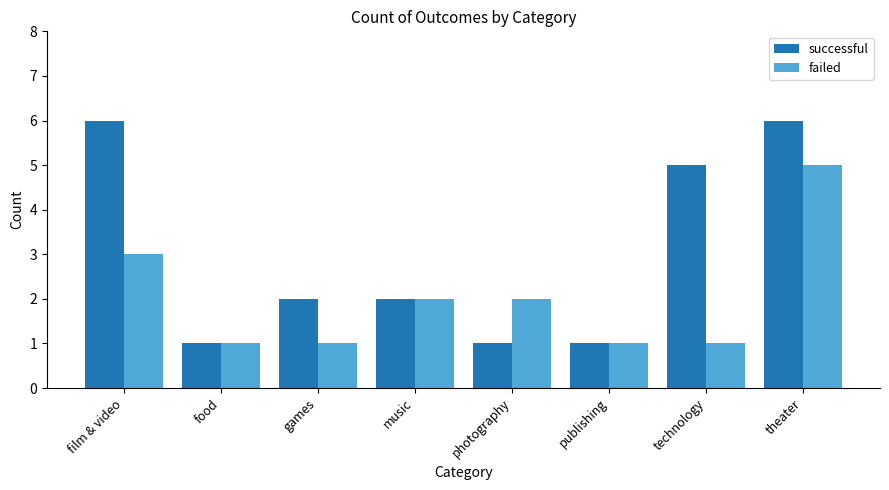

Which series has the largest range (max minus min)?

successful